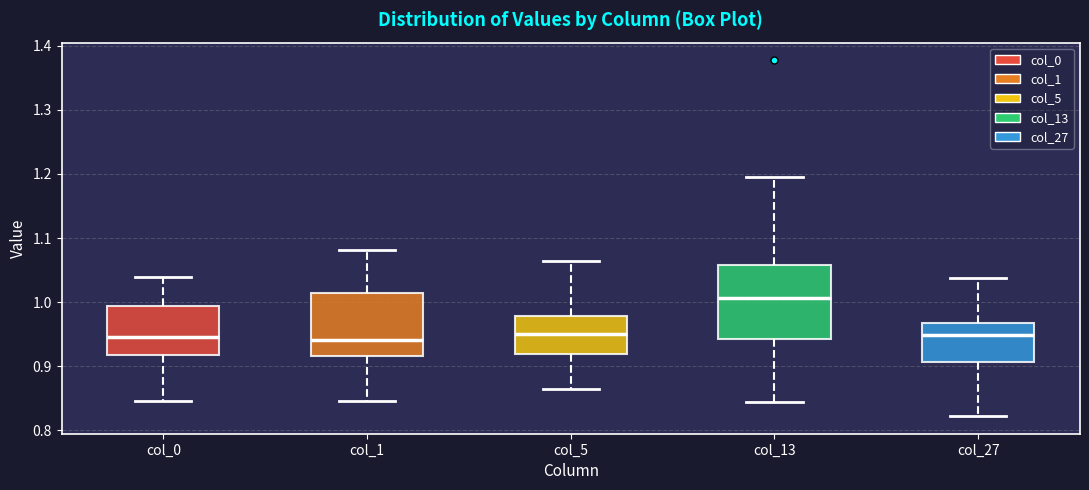

Comparing the boxes themselves (not the whiskers), which one is the tallest?

col_13